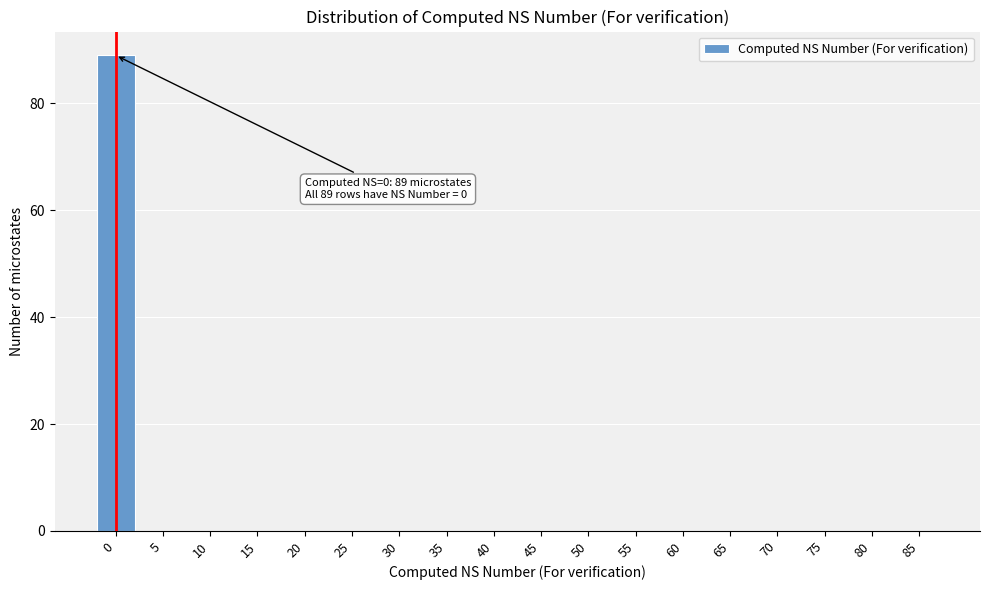

Reading left to right, extract all data points from this chart.

0=89	5=0	10=0	15=0	20=0	25=0	30=0	35=0	40=0	45=0	50=0	55=0	60=0	65=0	70=0	75=0	80=0	85=0